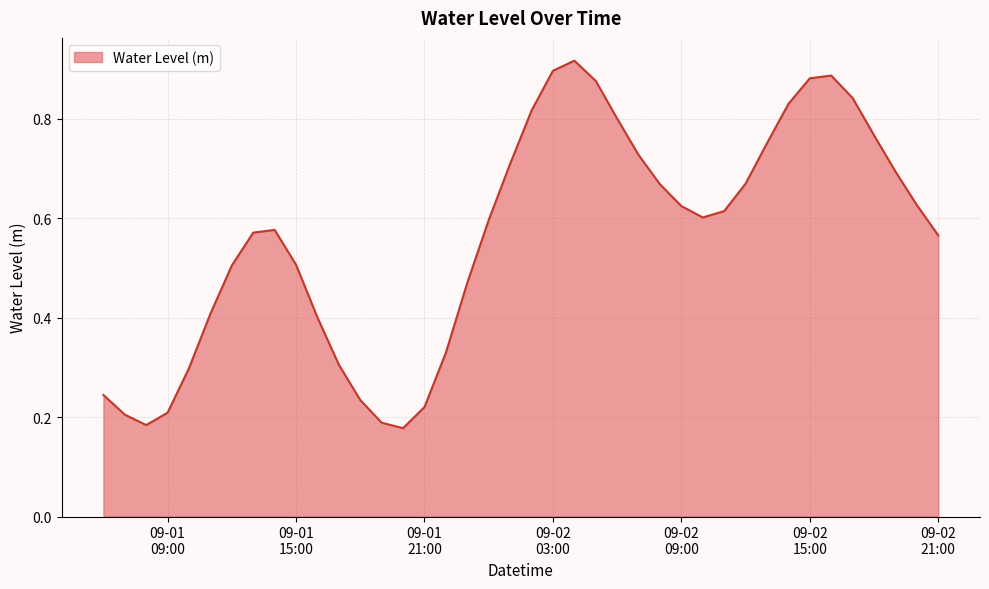

What is the label of the 11th point from the left?

2025-09-01 16:00:00